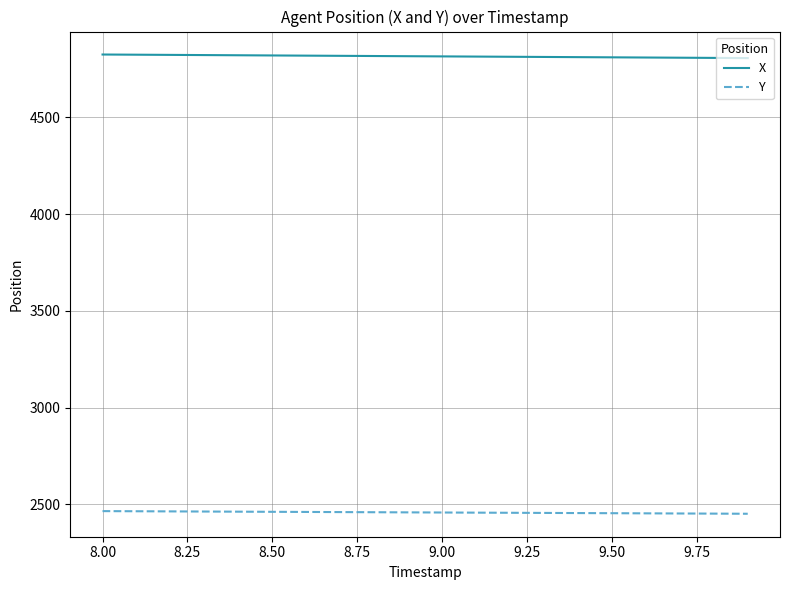

Which series has the largest total across all categories?

X